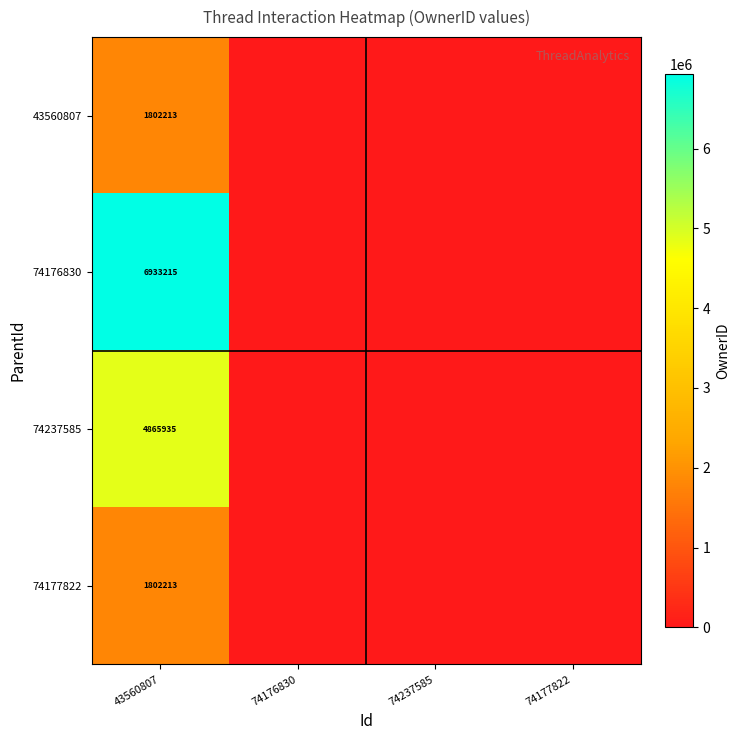

Is it true that 74237585 equals 4865935 at 43560807?

True